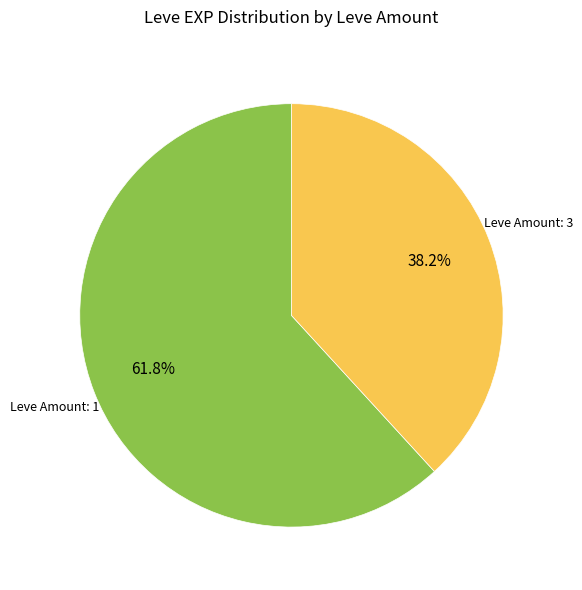

Is there a majority slice in this chart?

Yes